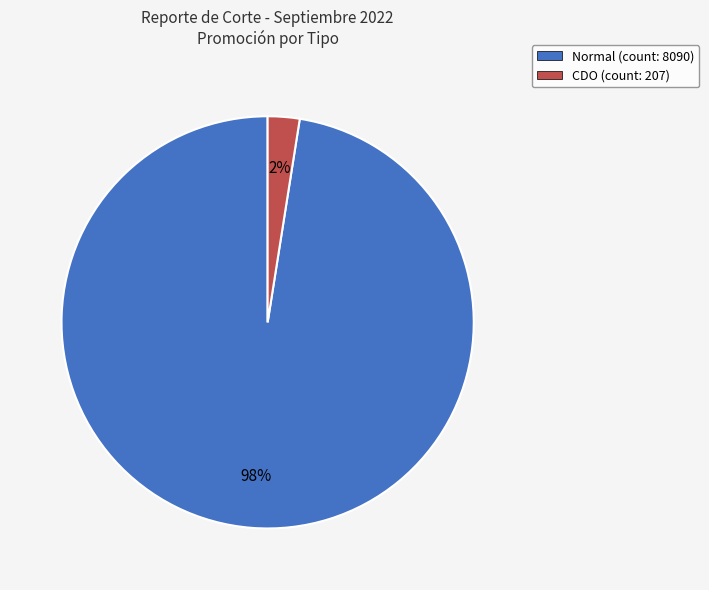

Rank the categories by value from lowest to highest.

CDO, Normal